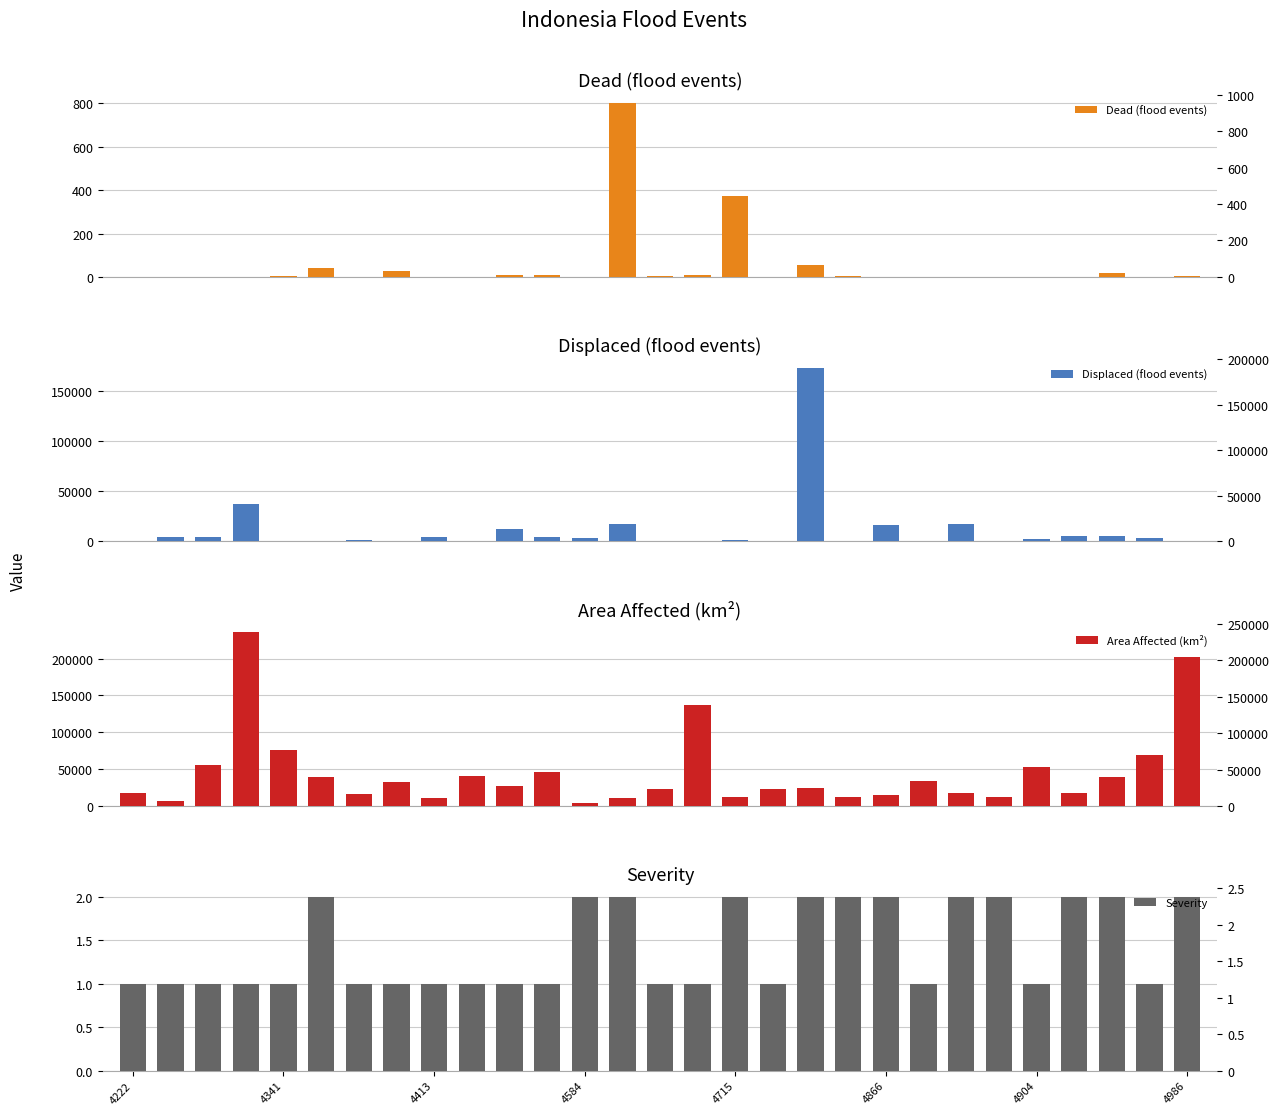

What is the value of the Area Affected (km²) bar at the 14th from the left?

11468